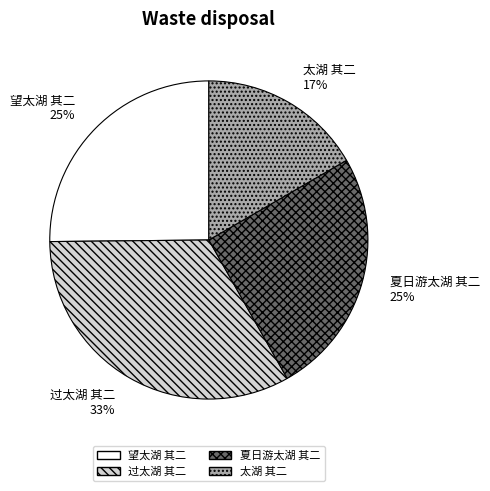

Count the number of slices in the pie.

4